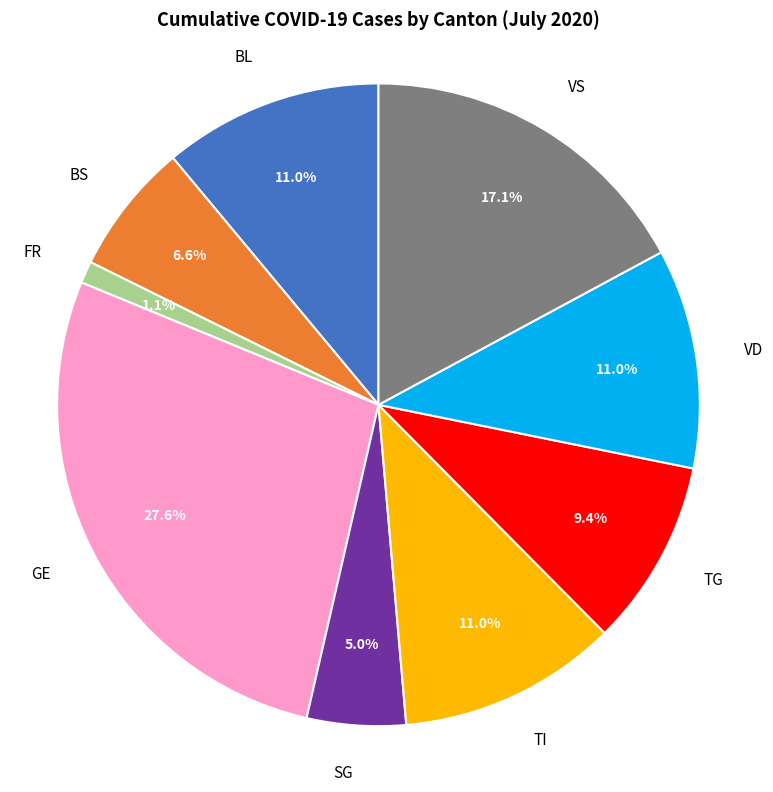

Is the sum of VS and GE greater than half?

No